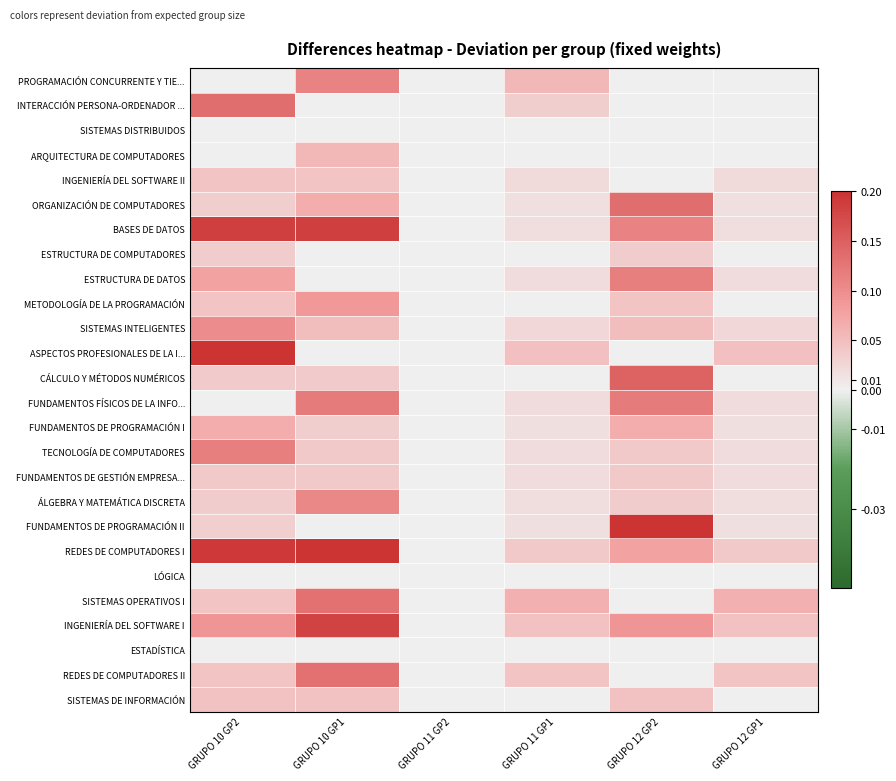

Rank the series by their maximum value, from lowest to highest.

SISTEMAS DISTRIBUIDOS, LÓGICA, ESTADÍSTICA, ESTRUCTURA DE COMPUTADORES, FUNDAMENTOS DE GESTIÓN EMPRESA..., INGENIERÍA DEL SOFTWARE II, SISTEMAS DE INFORMACIÓN, ARQUITECTURA DE COMPUTADORES, FUNDAMENTOS DE PROGRAMACIÓN I, METODOLOGÍA DE LA PROGRAMACIÓN, SISTEMAS INTELIGENTES, ÁLGEBRA Y MATEMÁTICA DISCRETA, PROGRAMACIÓN CONCURRENTE Y TIE..., ESTRUCTURA DE DATOS, TECNOLOGÍA DE COMPUTADORES, FUNDAMENTOS FÍSICOS DE LA INFO..., SISTEMAS OPERATIVOS I, REDES DE COMPUTADORES II, INTERACCIÓN PERSONA-ORDENADOR ..., ORGANIZACIÓN DE COMPUTADORES, CÁLCULO Y MÉTODOS NUMÉRICOS, INGENIERÍA DEL SOFTWARE I, BASES DE DATOS, ASPECTOS PROFESIONALES DE LA I..., FUNDAMENTOS DE PROGRAMACIÓN II, REDES DE COMPUTADORES I